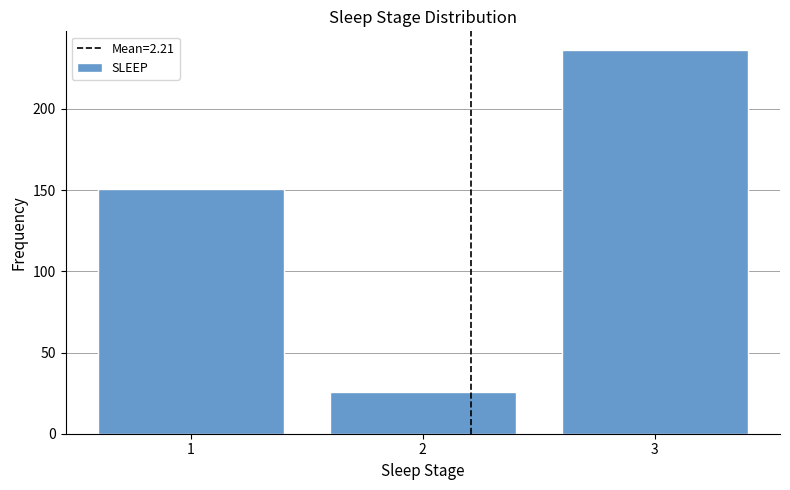

Reading left to right, what are all the values shown in this chart?

1=151	2=26	3=236